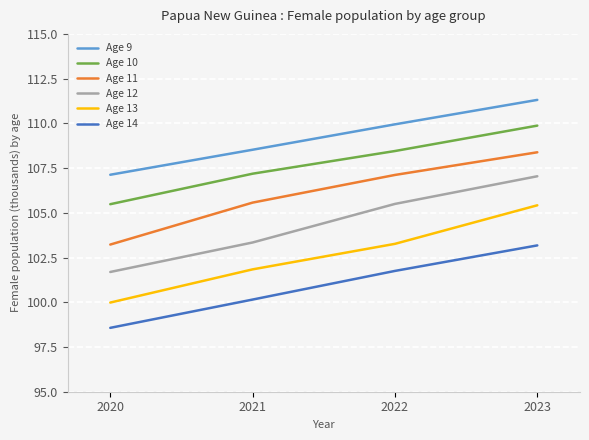

Where is Age 14 nearest to the value 100?

2021